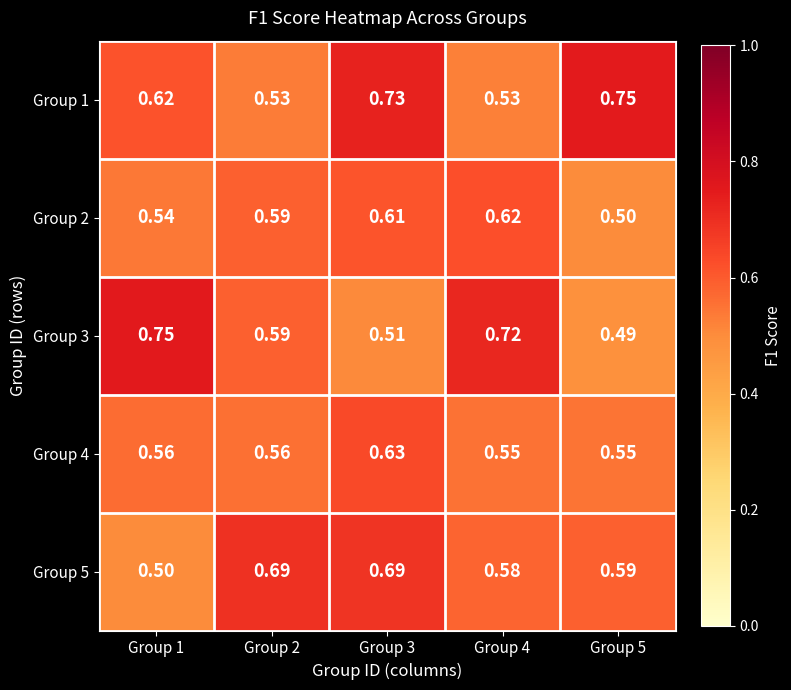

What is the minimum value shown in the chart?

0.5